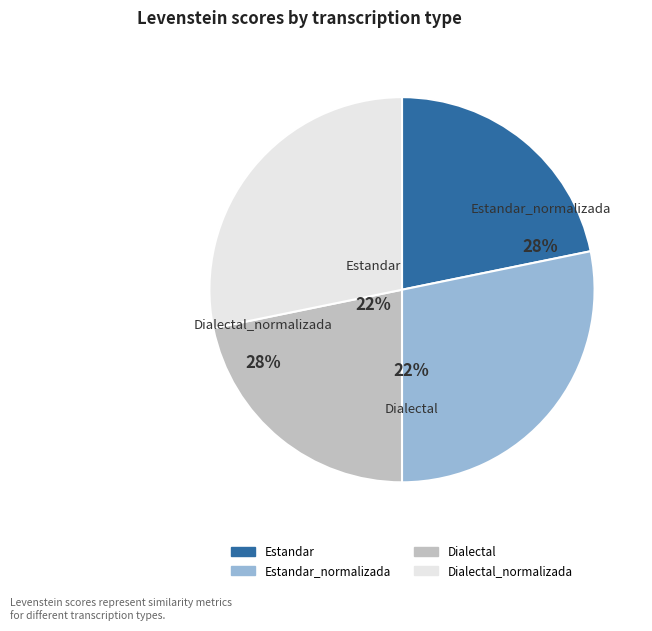

What is the ratio of the value at Dialectal_normalizada to the value at Estandar_normalizada?

1.0